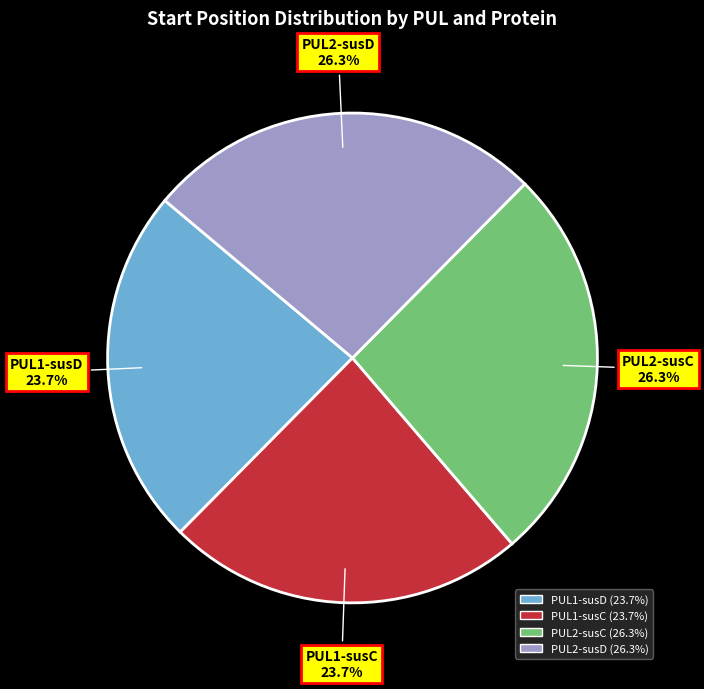

Count the number of slices in the pie.

4